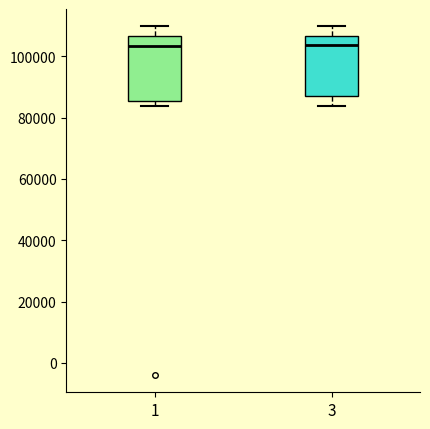

Reading left to right, read every box against the y-axis: the position of its median line, the range the box covers, and the ends of its whiskers. The values are not printed on the chart, so give them approximately, as read against the axis.

1: median 104000, box 86000 to 106000, whiskers 84000 to 110000
3: median 104000, box 86000 to 106000, whiskers 84000 to 110000